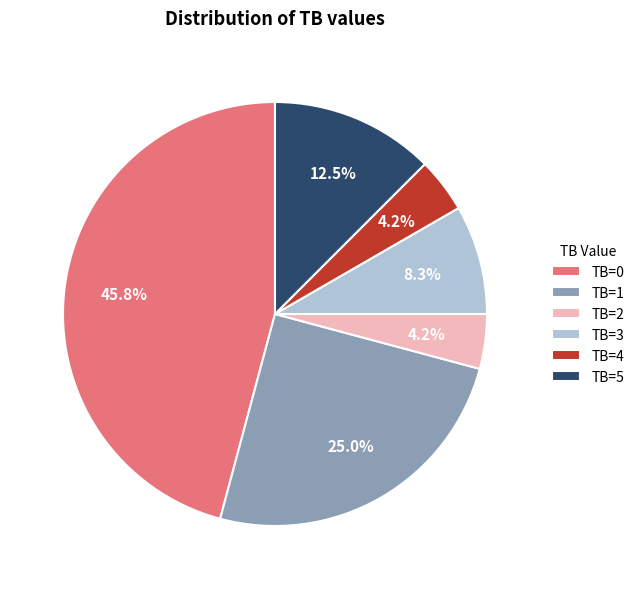

To the nearest percent, what percentage of the pie is TB=0?

46%